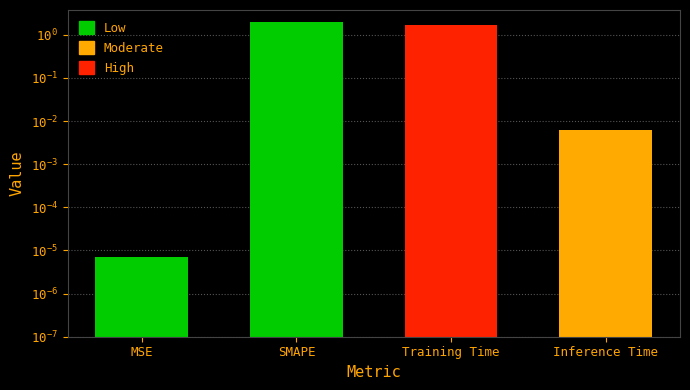

Does the chart contain any negative values?

No